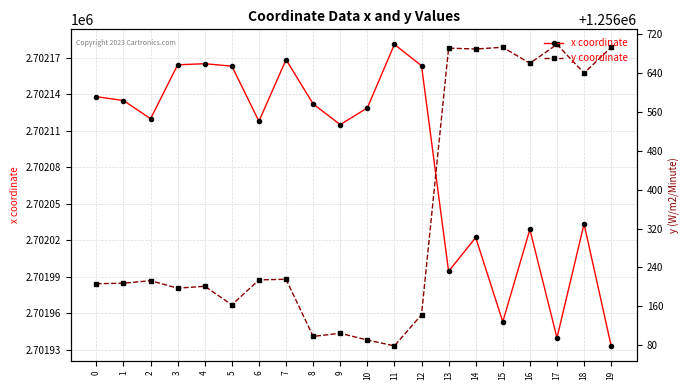

Rank the categories by y coordinate value from lowest to highest.

11, 10, 8, 9, 12, 5, 3, 4, 0, 1, 2, 6, 7, 18, 16, 14, 13, 19, 15, 17